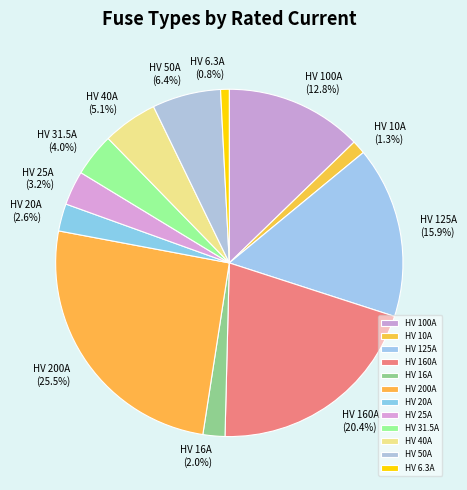

How many segments does this pie chart have?

12